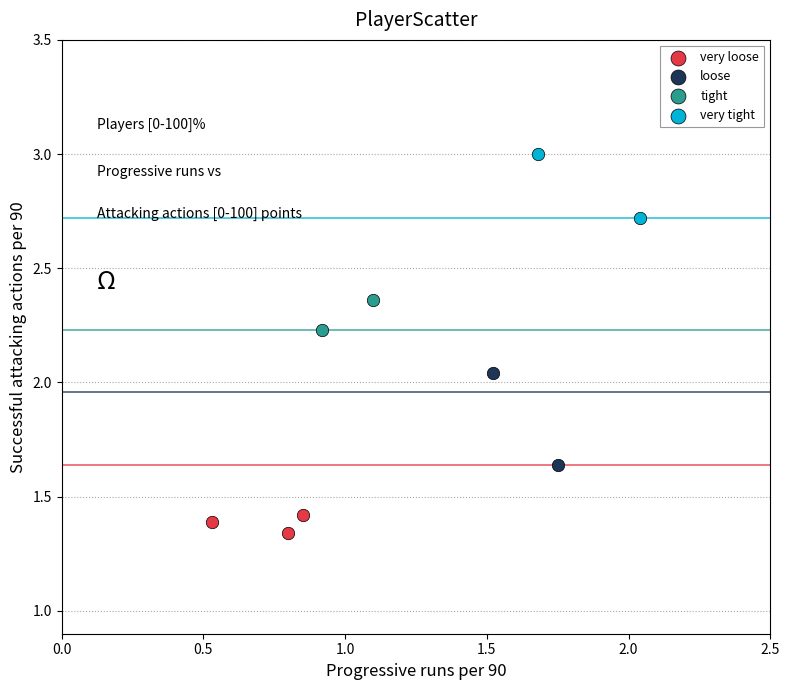

What are all the series names shown in the legend?

very loose, loose, tight, very tight